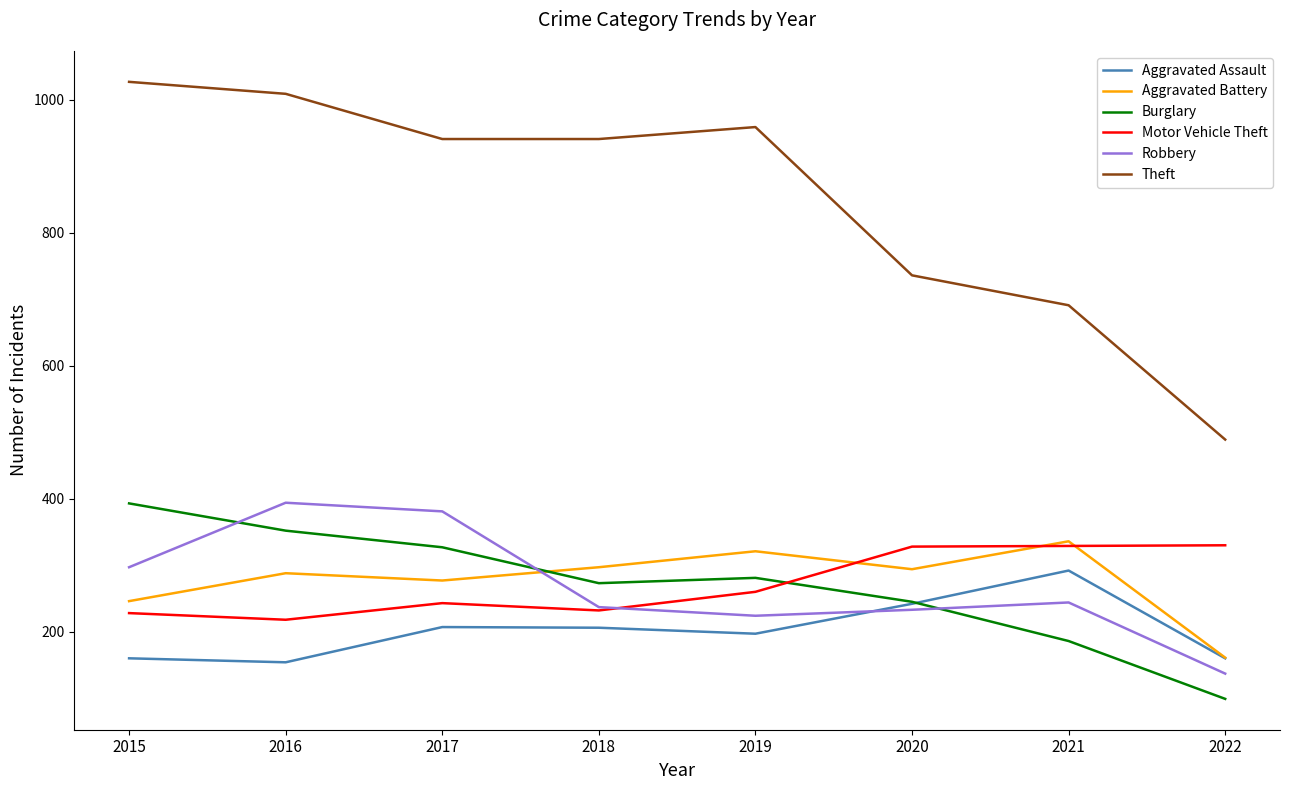

Which series ends up on top after the final intersection of Robbery and Aggravated Assault?

Aggravated Assault